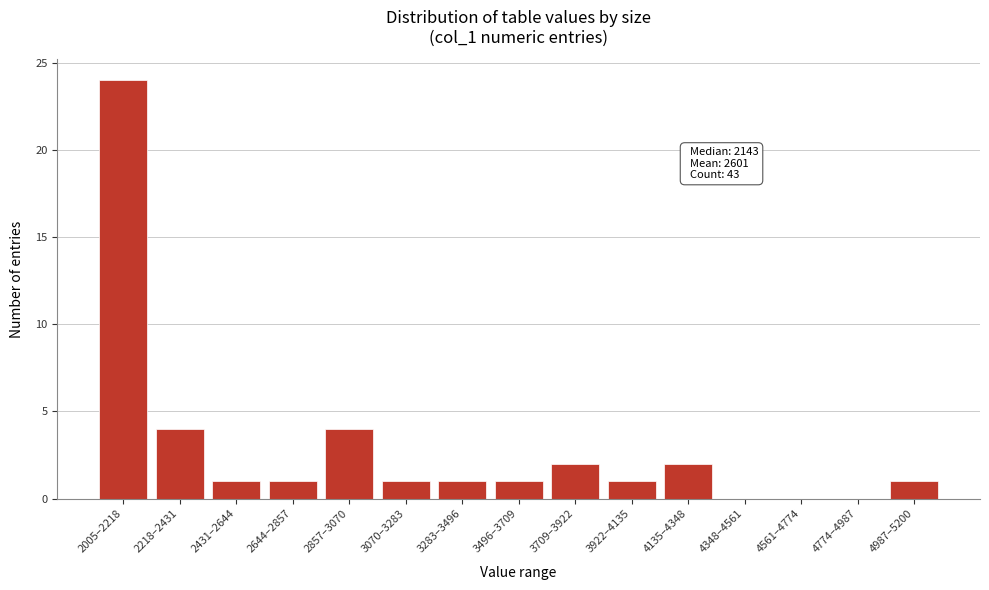

Reading left to right, list all the values displayed in this chart.

2005–2218=24	2218–2431=4	2431–2644=1	2644–2857=1	2857–3070=4	3070–3283=1	3283–3496=1	3496–3709=1	3709–3922=2	3922–4135=1	4135–4348=2	4348–4561=0	4561–4774=0	4774–4987=0	4987–5200=1